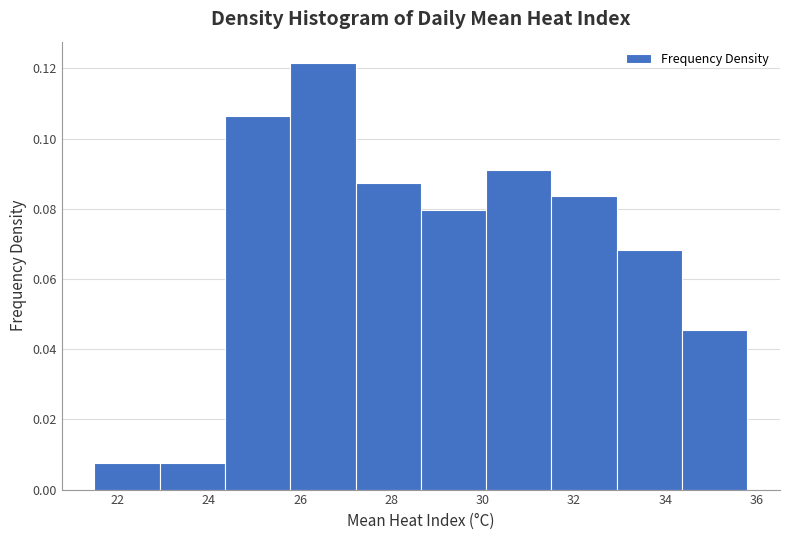

Reading left to right, transcribe this chart: for each bar, give the range it covers on the x-axis and its height. Neither the bar edges nor the heights are printed on the chart, so give them approximately, as read against the axes.

21.4 to 23.0: 0.008
23.0 to 24.4: 0.008
24.4 to 25.8: 0.106
25.8 to 27.2: 0.122
27.2 to 28.6: 0.088
28.6 to 30.0: 0.080
30.0 to 31.6: 0.092
31.6 to 33.0: 0.084
33.0 to 34.4: 0.068
34.4 to 35.8: 0.046